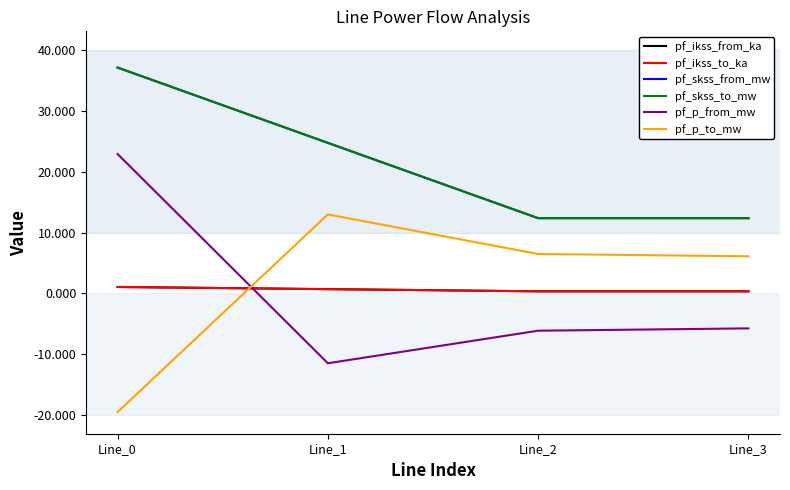

At which label does pf_p_to_mw reach its peak?

Line_1